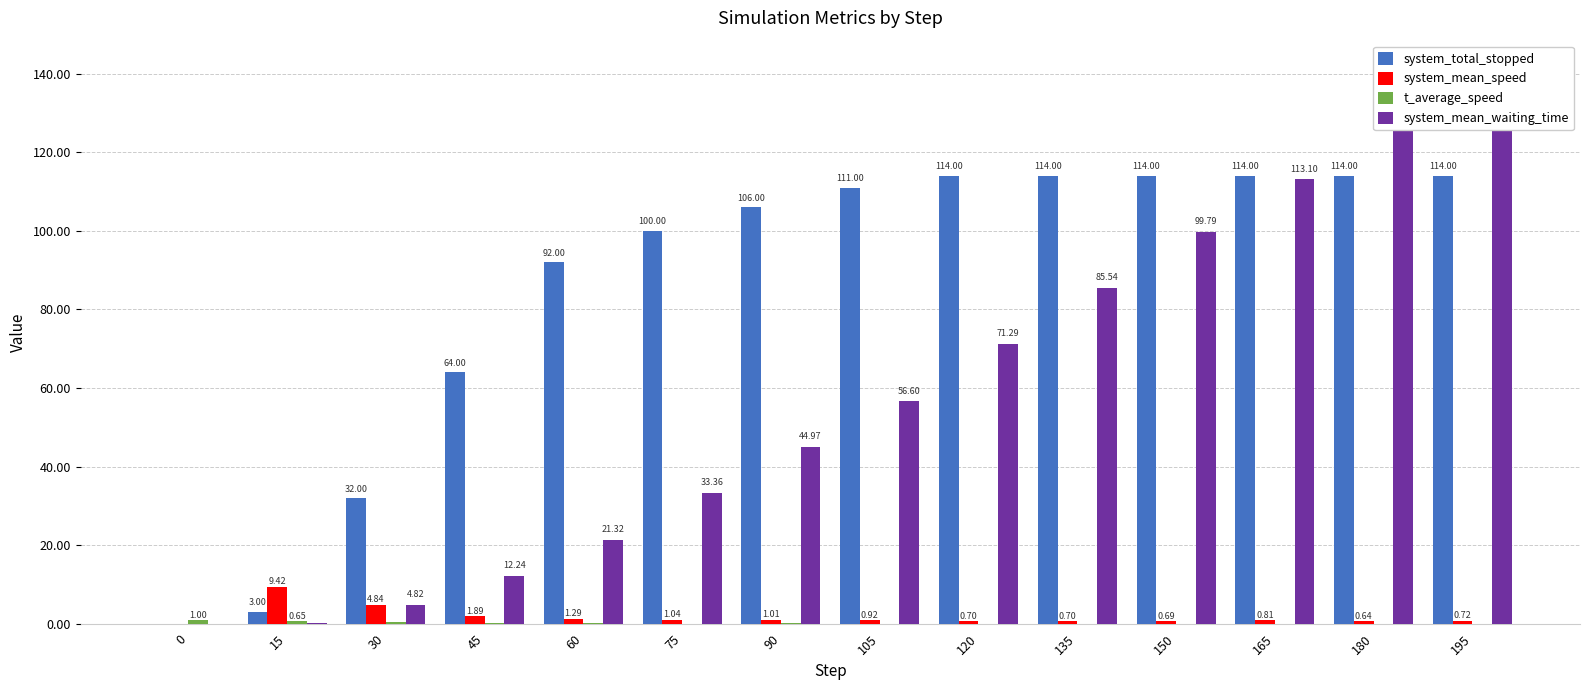

What are all the series names shown in the legend?

system_total_stopped, system_mean_speed, t_average_speed, system_mean_waiting_time